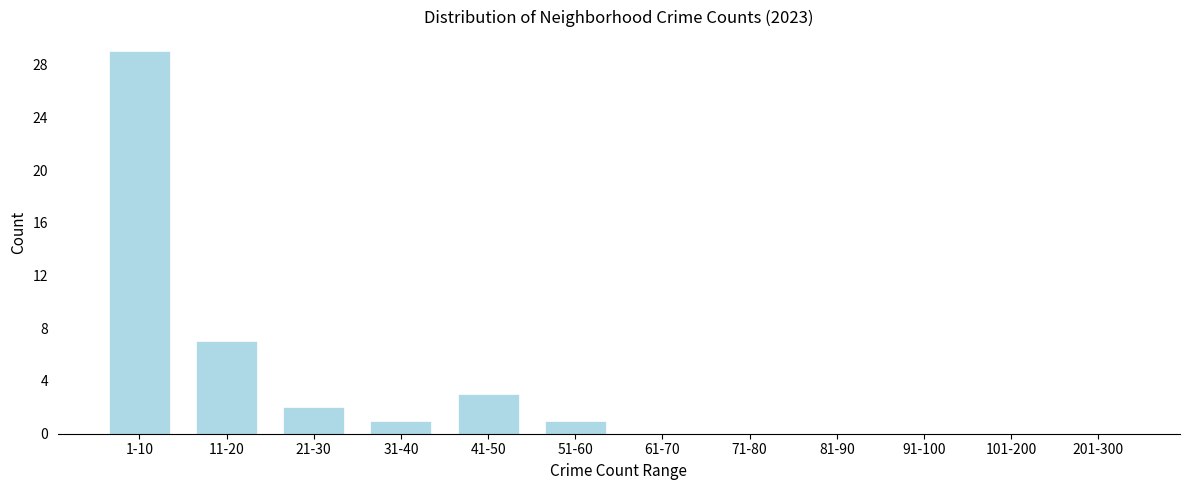

Reading left to right, list all the values displayed in this chart.

1-10=29	11-20=7	21-30=2	31-40=1	41-50=3	51-60=1	61-70=0	71-80=0	81-90=0	91-100=0	101-200=0	201-300=0